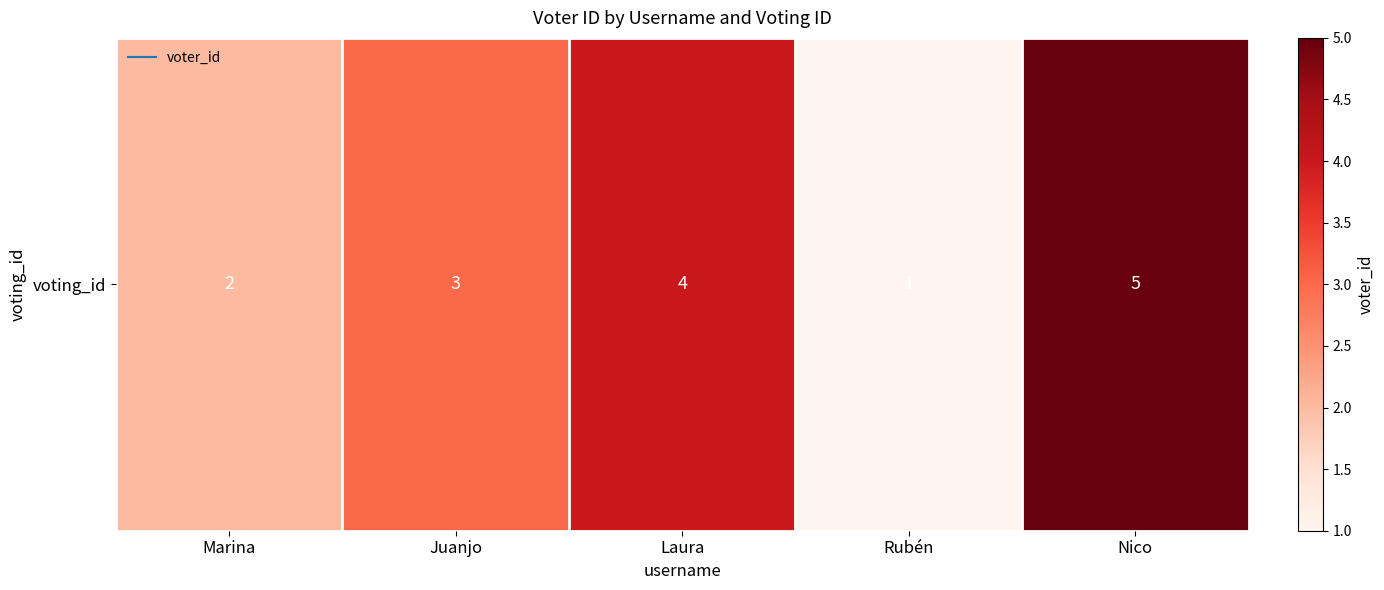

The value at Laura is 6. True or false?

False